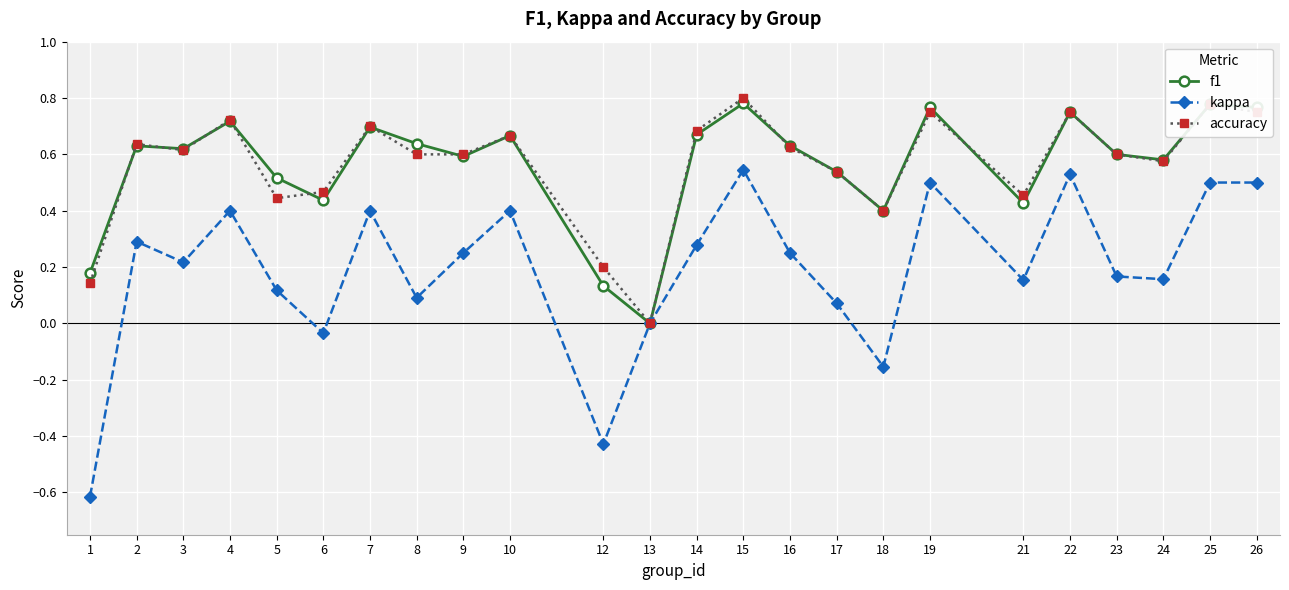

The value of f1 at 12 is 0.1. True or false?

True